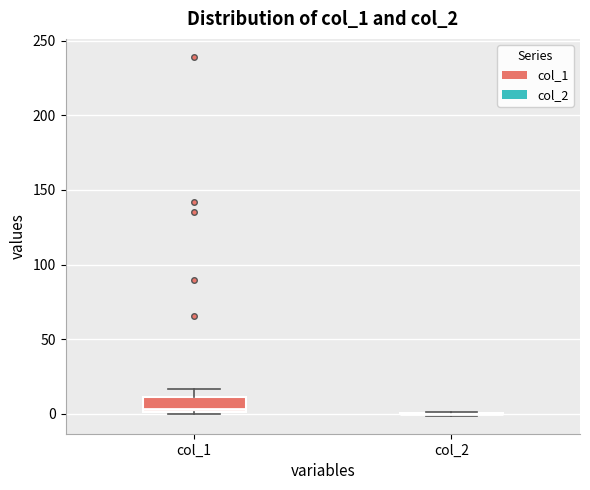

Reading left to right, read every box against the y-axis: the position of its median line, the range the box covers, and the ends of its whiskers. The values are not printed on the chart, so give them approximately, as read against the axis.

col_1: median 5, box 0 to 10, whiskers 0 to 15
col_2: box collapsed to a line at 0, whiskers 0 to 0